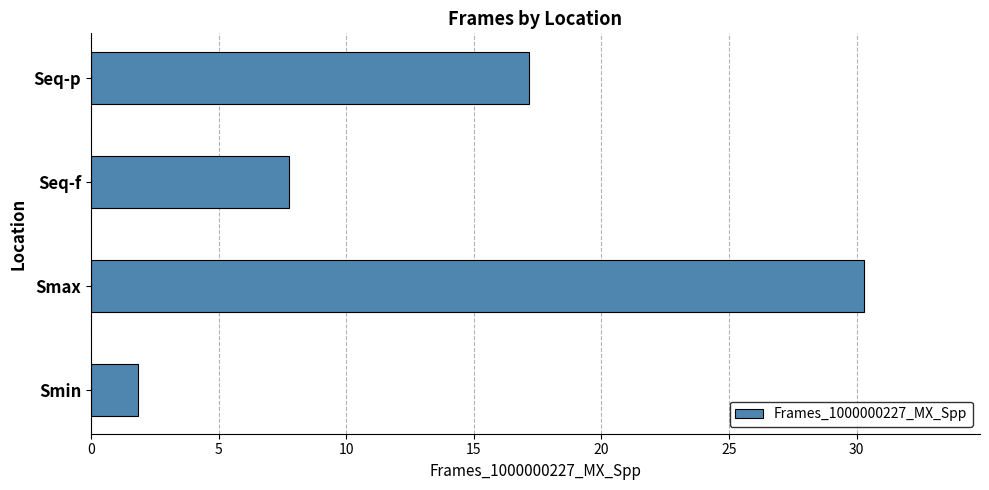

Rank the categories by value from lowest to highest.

Smin, Seq-f, Seq-p, Smax